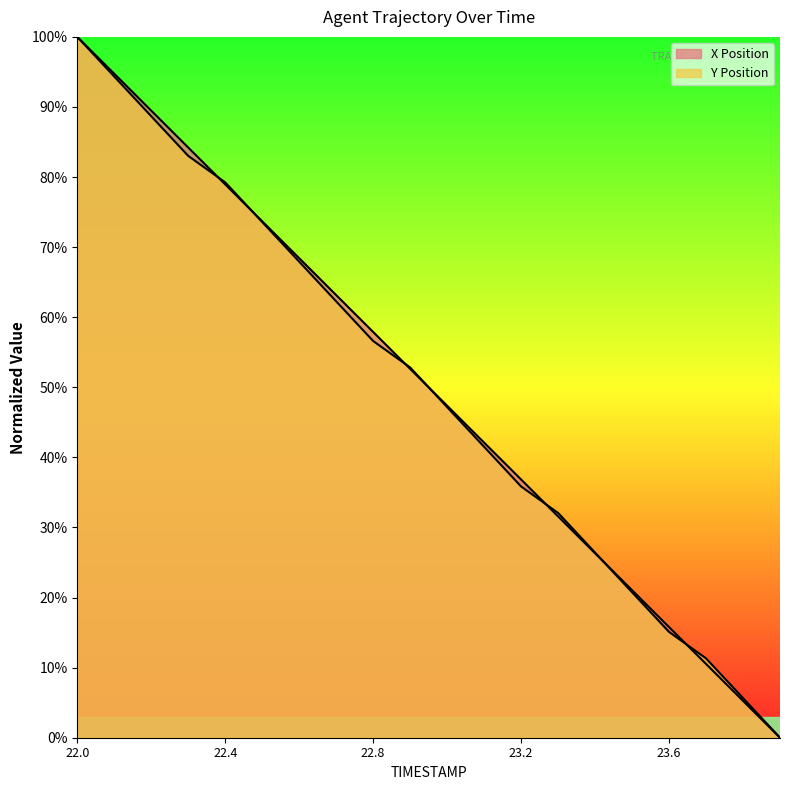

How many intersections are there between Y Position and X Position?

7